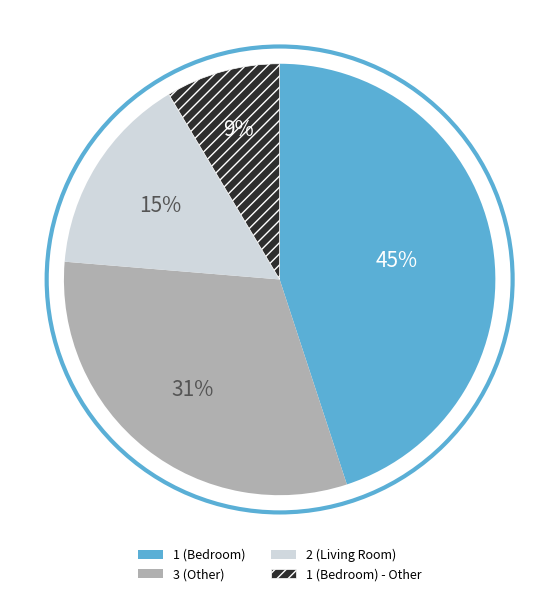

Rank the categories by value from highest to lowest.

1 (Bedroom), 3 (Other), 2 (Living Room), 1 (Bedroom) - Other